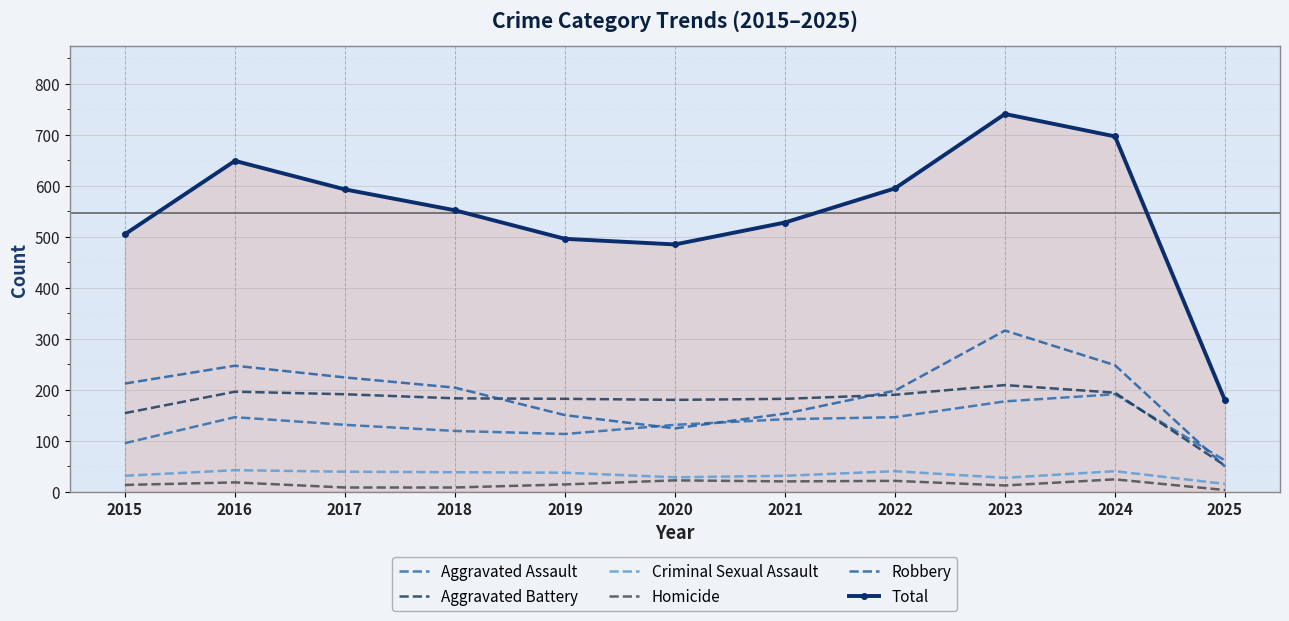

What is the value of the Homicide point at the 11th from the left?

3